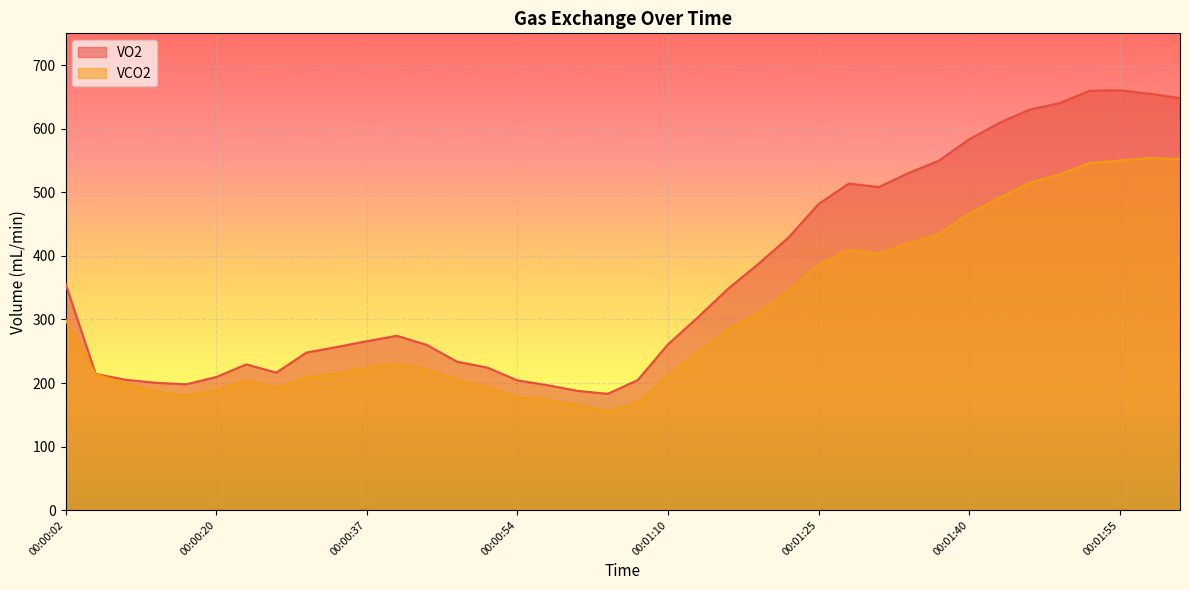

Between 00:00:40 and 00:00:57, which series saw the biggest shift?

VO2